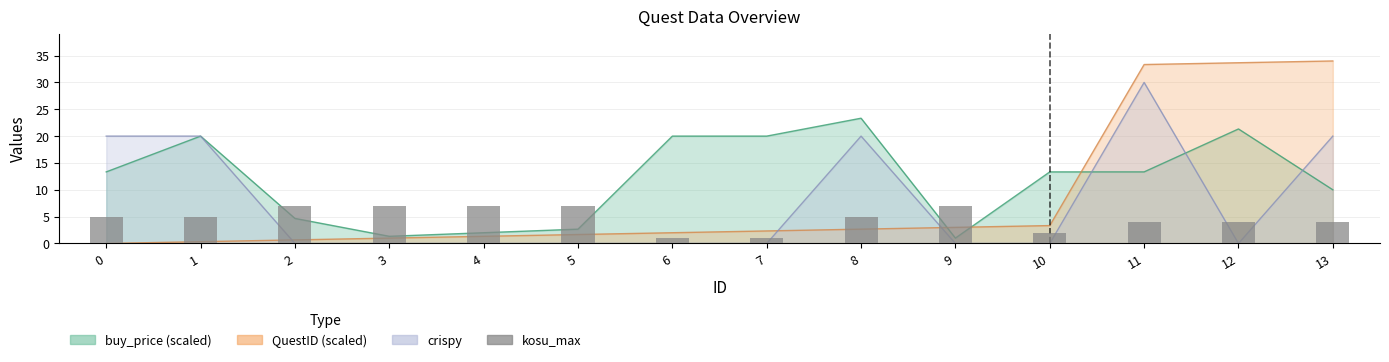

What is the value of the 8th bar from the left?

1